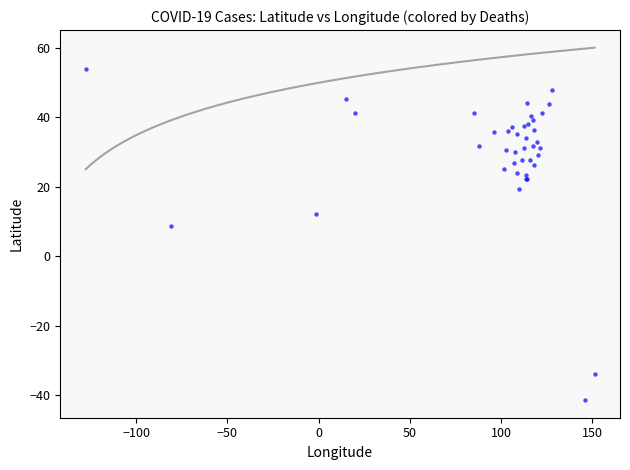

What Y value in the scatter plot is closest to 6?

8.5